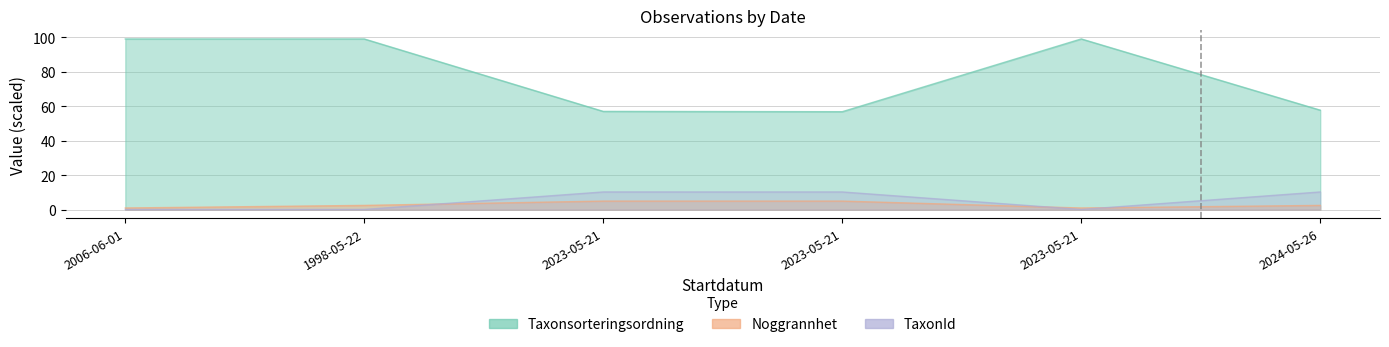

What is the value of the Noggrannhet point at the 4th from the left?

5.0